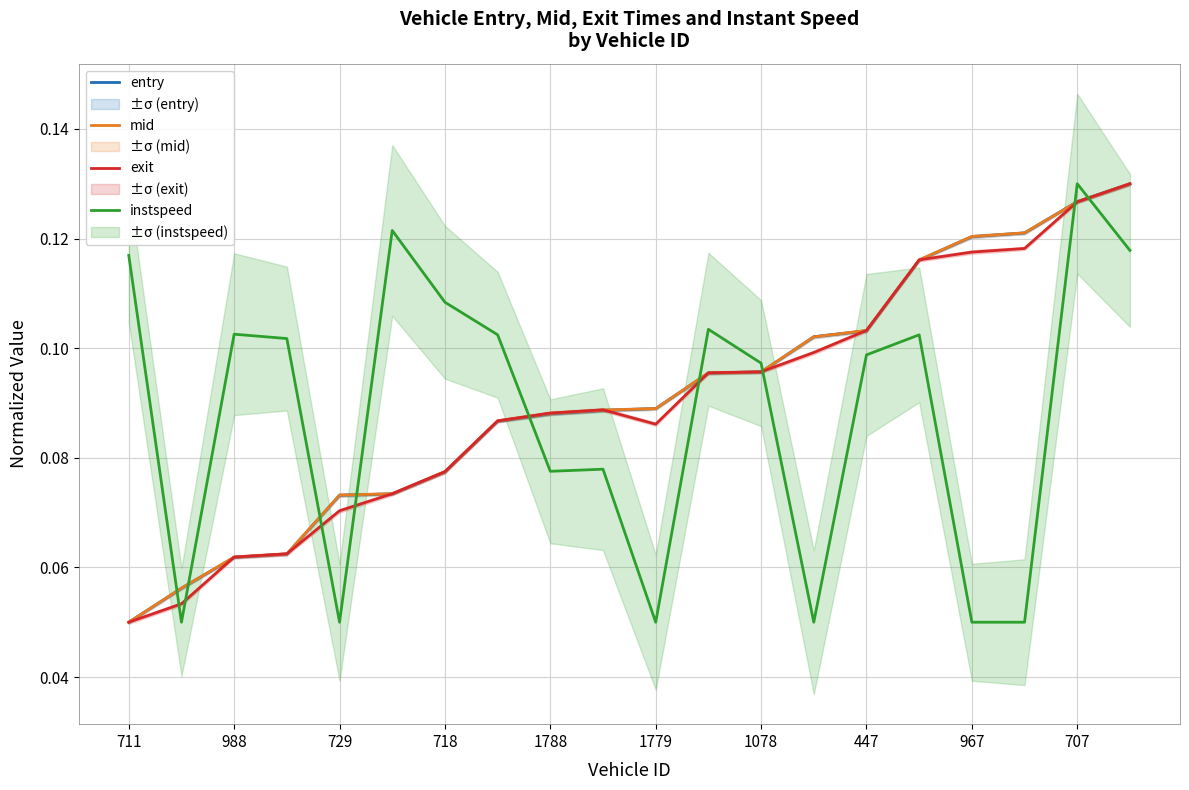

Which series has the widest spread of values?

entry